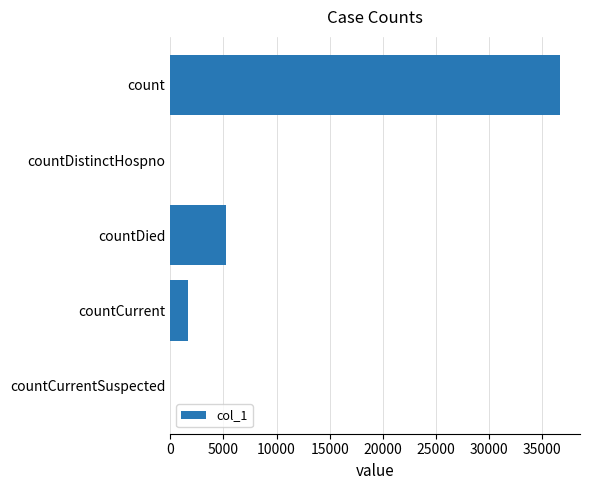

What is the sum of the values at countDied and countDistinctHospno?

5231